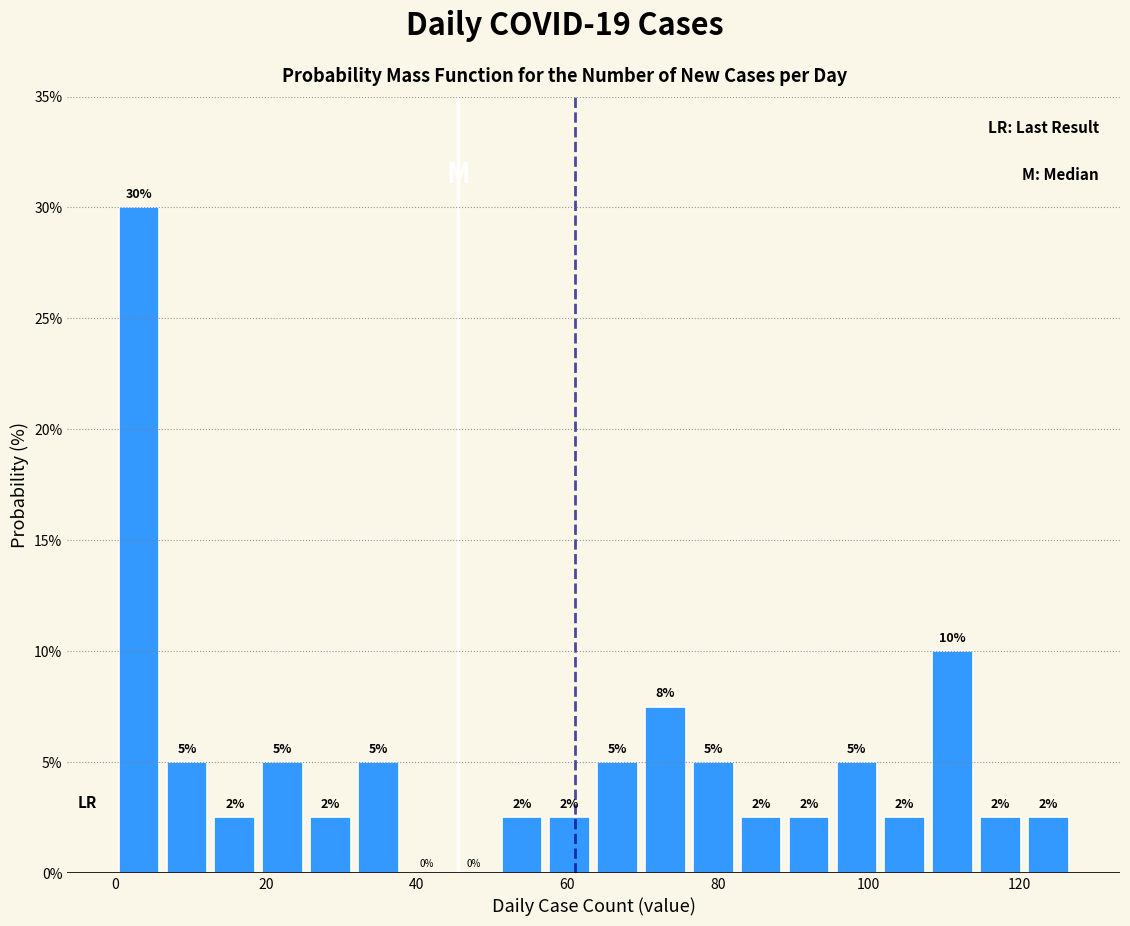

Read against the x-axis, roughly where is the centre of the tallest bar?

4